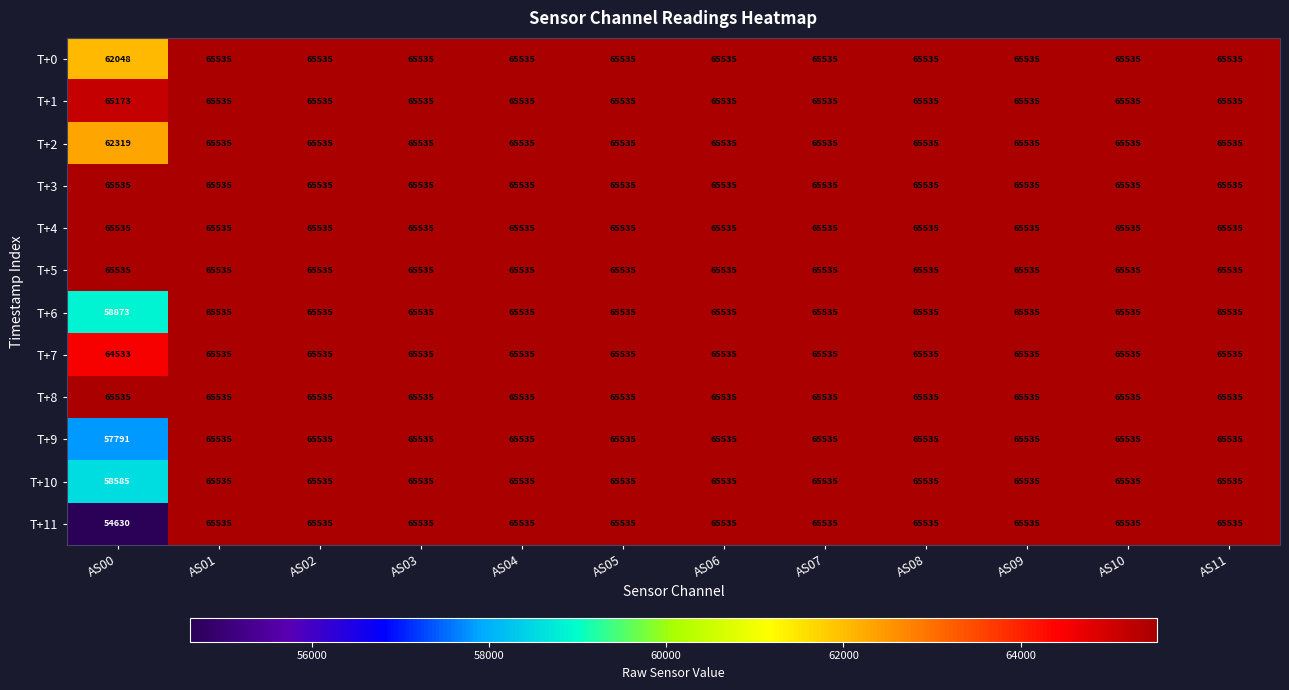

What is the maximum value for T+10?

65535